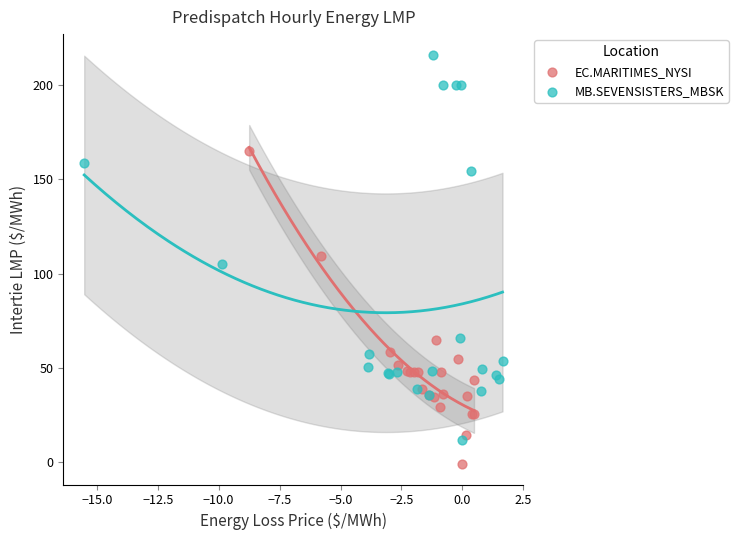

Which series contains the highest Y value?

MB.SEVENSISTERS_MBSK